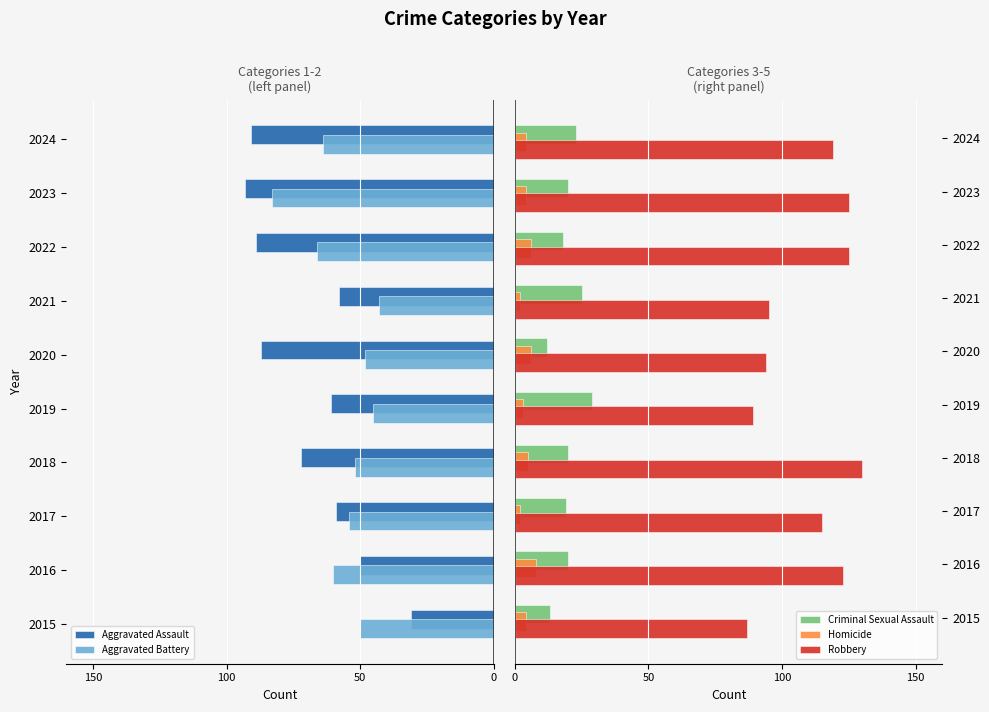

Reading right to left, transcribe all the data shown in this chart.

Aggravated Assault: -91	-93	-89	-58	-87	-61	-72	-59	-50	-31
Aggravated Battery: -64	-83	-66	-43	-48	-45	-52	-54	-60	-50
Criminal Sexual Assault: 23	20	18	25	12	29	20	19	20	13
Homicide: 4	4	6	2	6	3	5	2	8	4
Robbery: 119	125	125	95	94	89	130	115	123	87